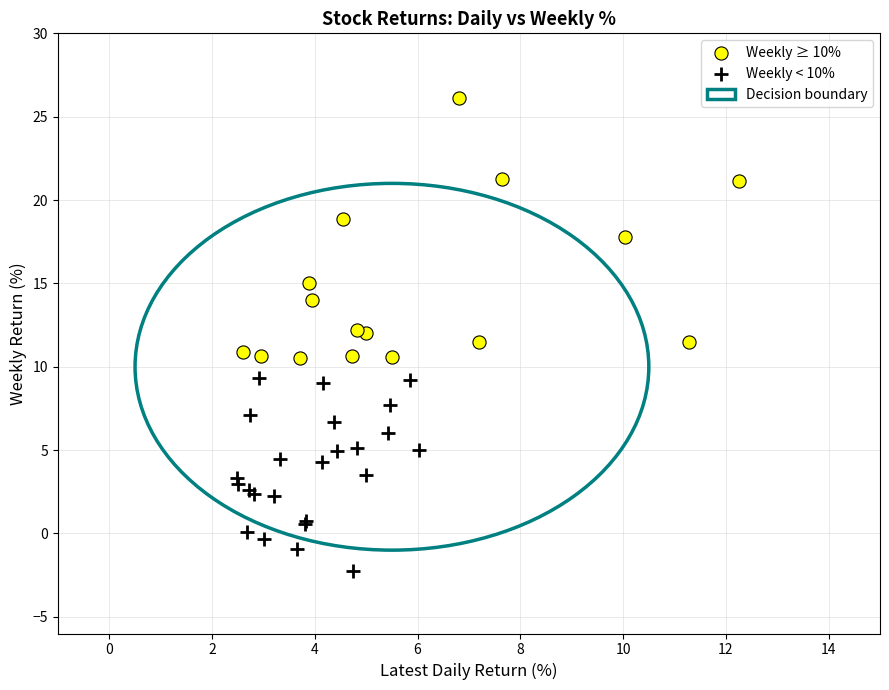

Which series reaches the maximum Y coordinate?

Weekly ≥ 10%